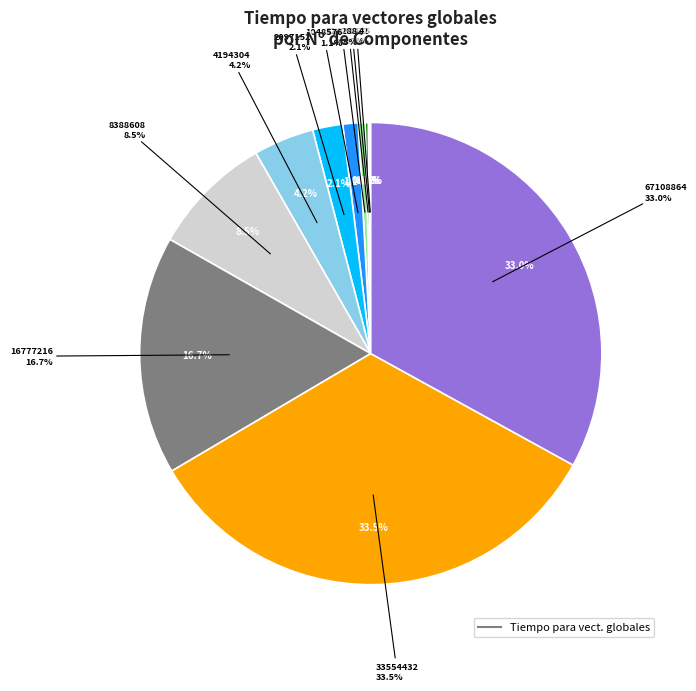

Is there a majority slice in this chart?

No